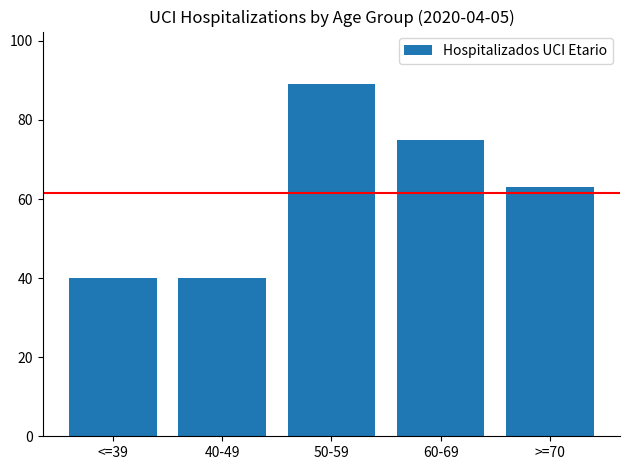

What is the difference between the values at 60-69 and 50-59?

14